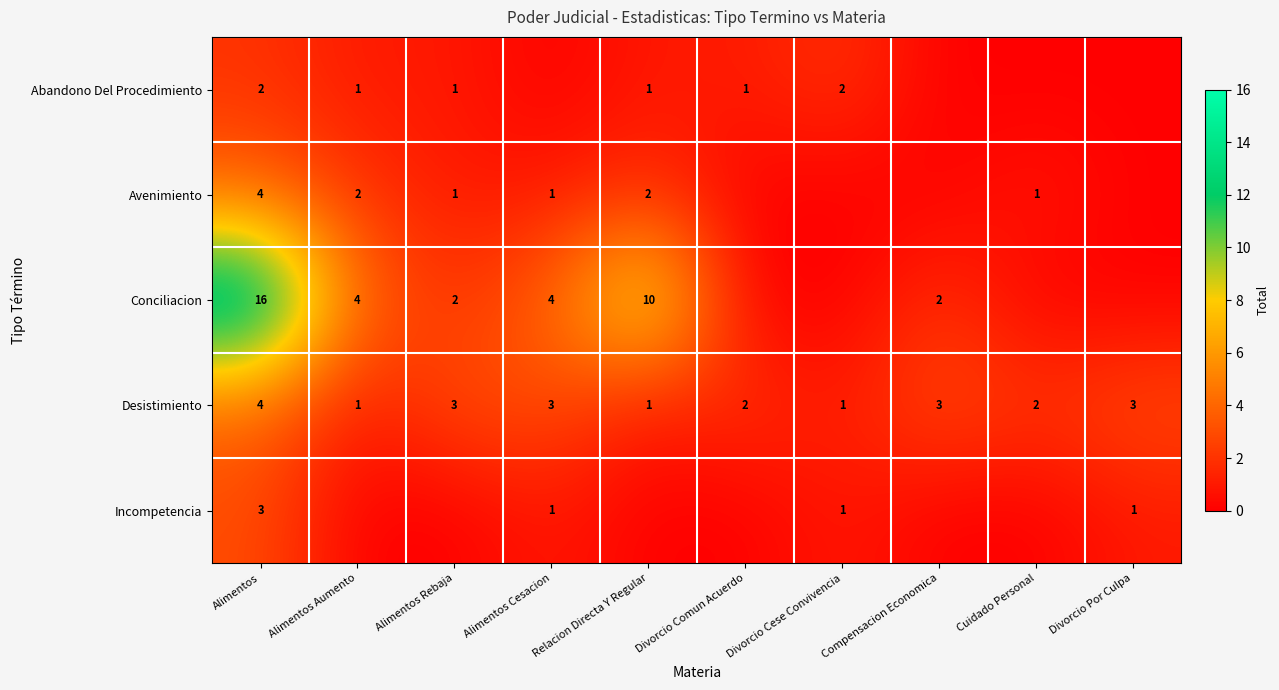

Which category has the highest value across all series?

Alimentos